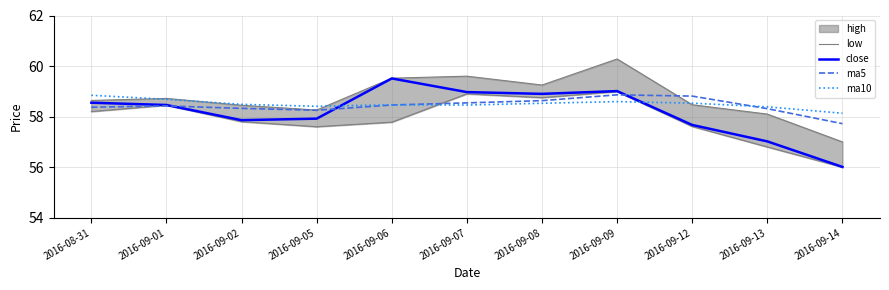

What is the label of the 7th point from the left?

2016-09-08